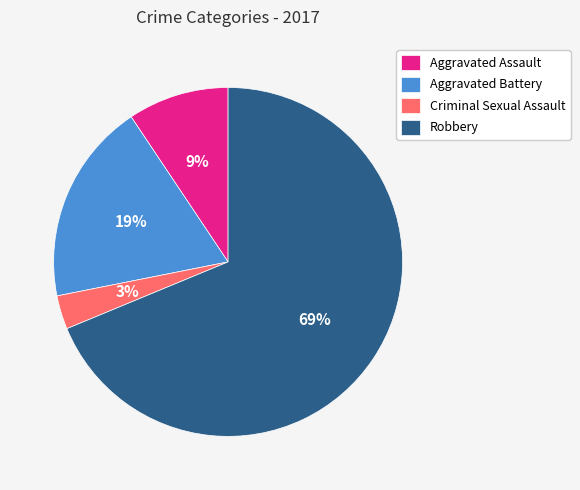

How many segments does this pie chart have?

4